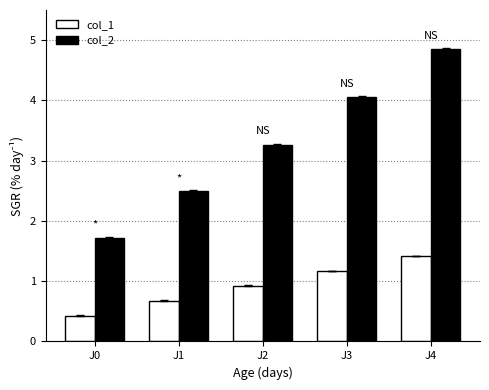

True or false: col_2 has a value of 6.2 at J3.

False